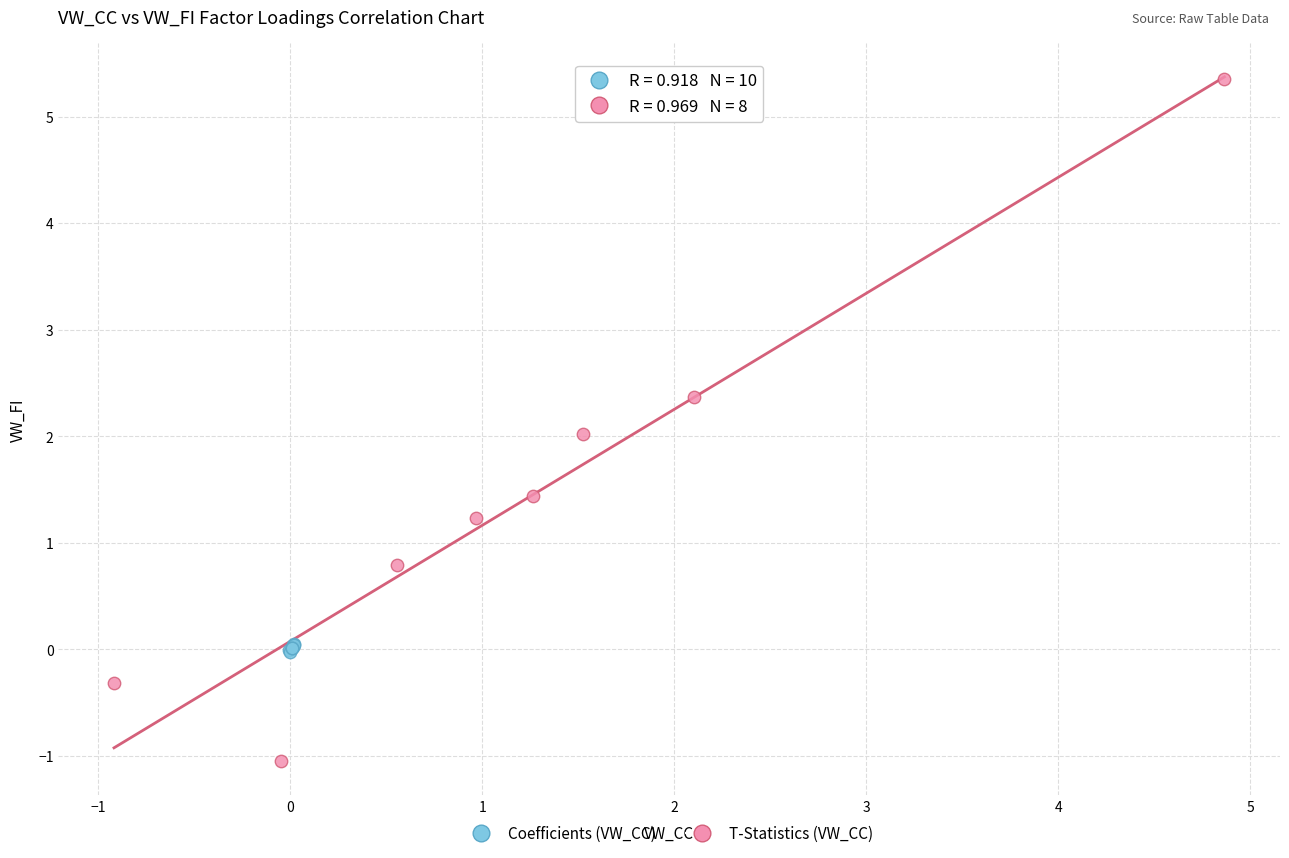

Which series contains the highest Y value?

T-Statistics (VW_CC)